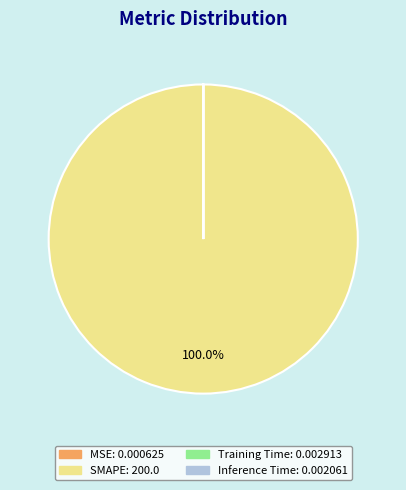

Does SMAPE account for over 50% of the chart?

Yes